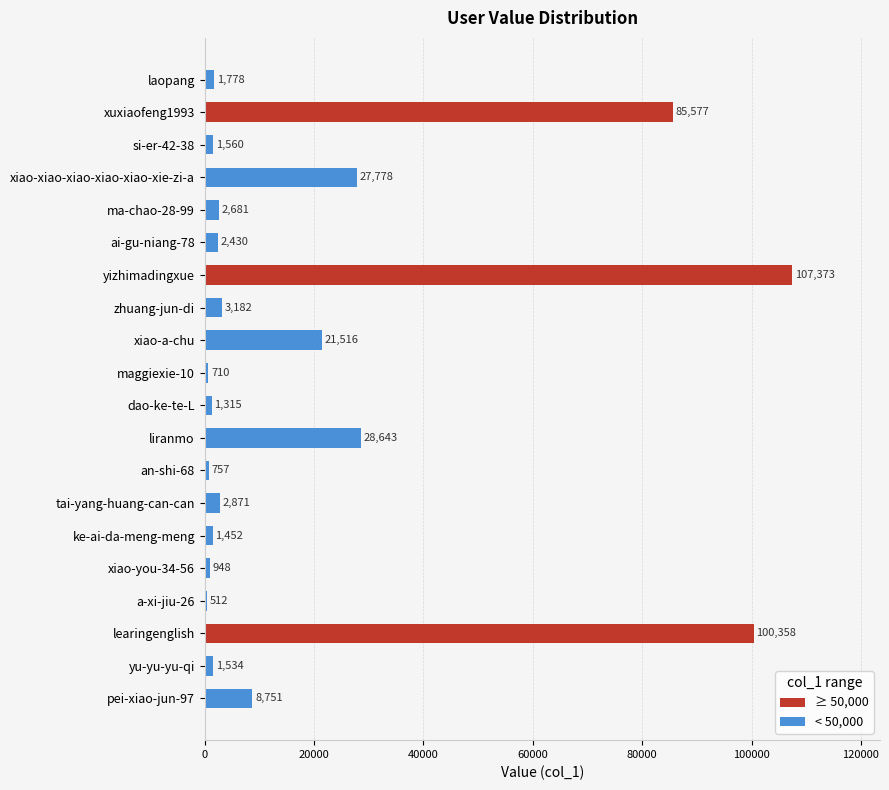

Approximately how many times larger is the value at xiao-xiao-xiao-xiao-xiao-xie-zi-a compared to a-xi-jiu-26?

54.3